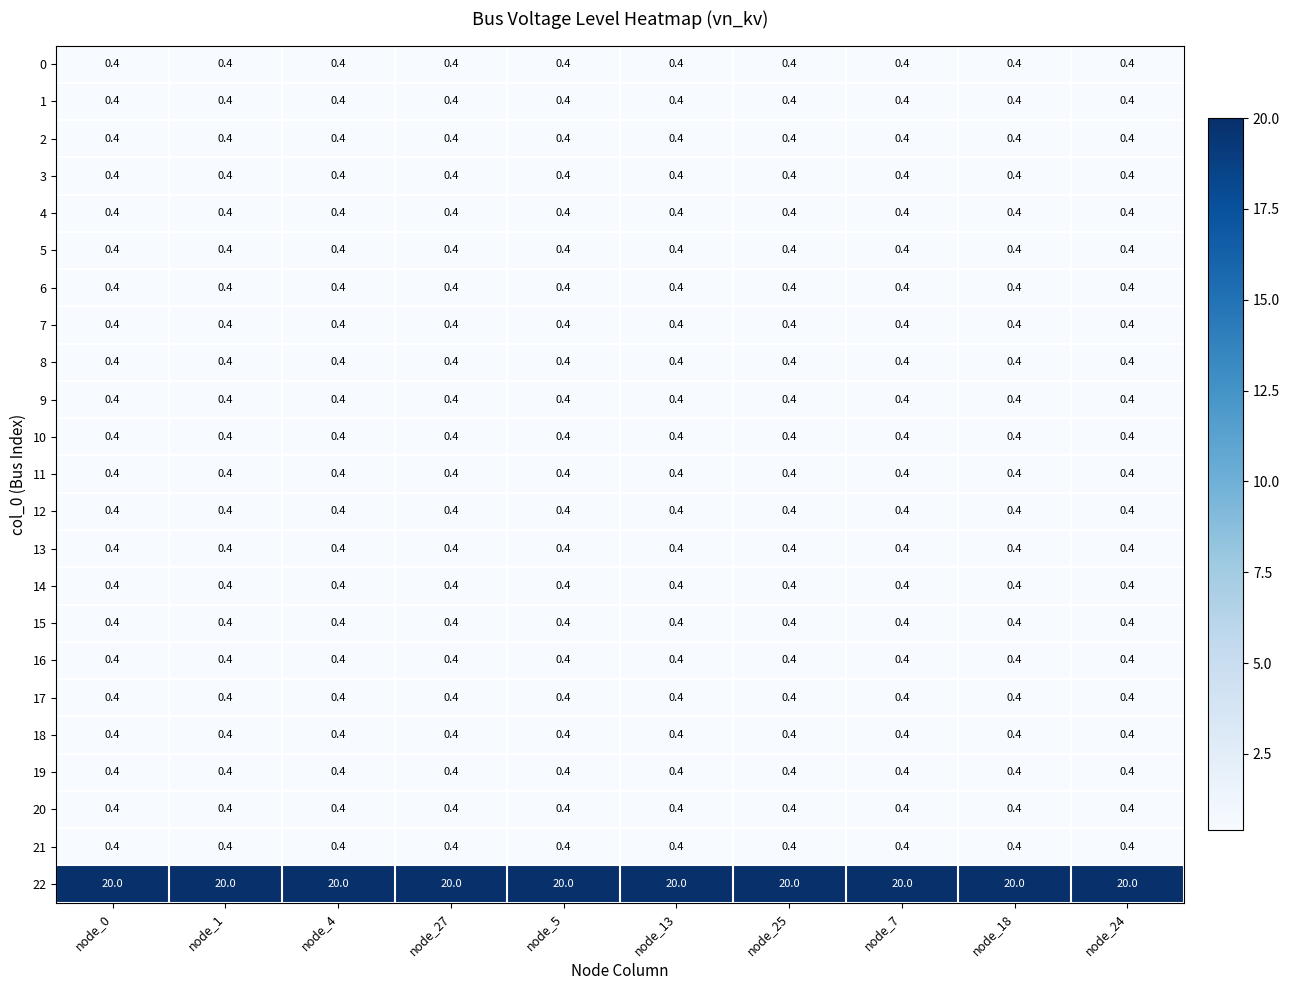

Count the number of categories in the chart.

10